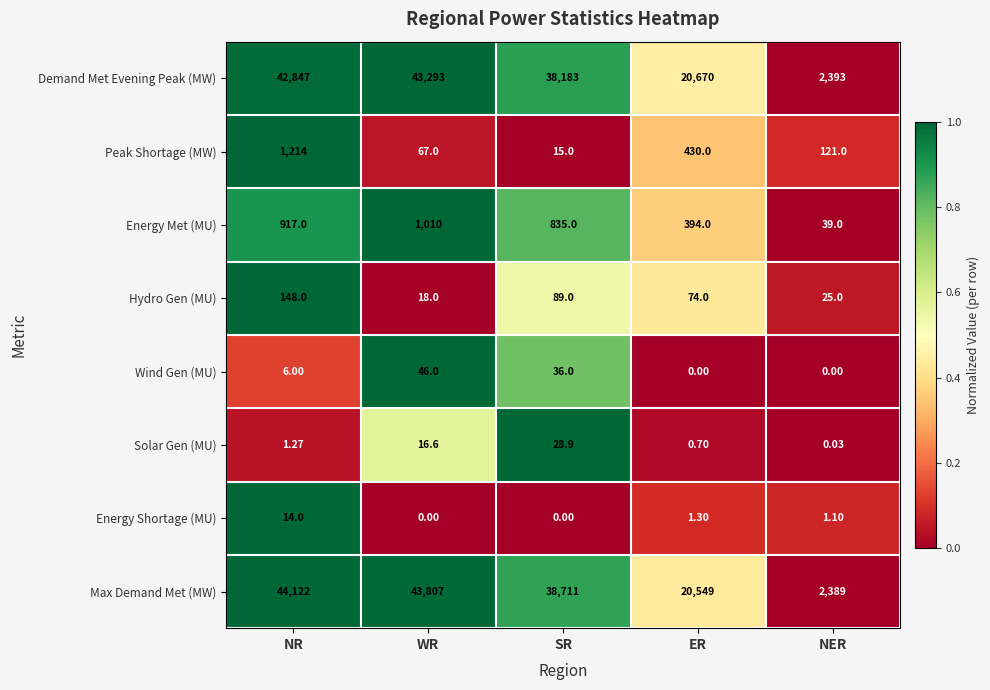

Rank the series at NER from highest to lowest value.

Demand Met Evening Peak (MW), Max Demand Met (MW), Peak Shortage (MW), Energy Met (MU), Hydro Gen (MU), Energy Shortage (MU), Solar Gen (MU), Wind Gen (MU)